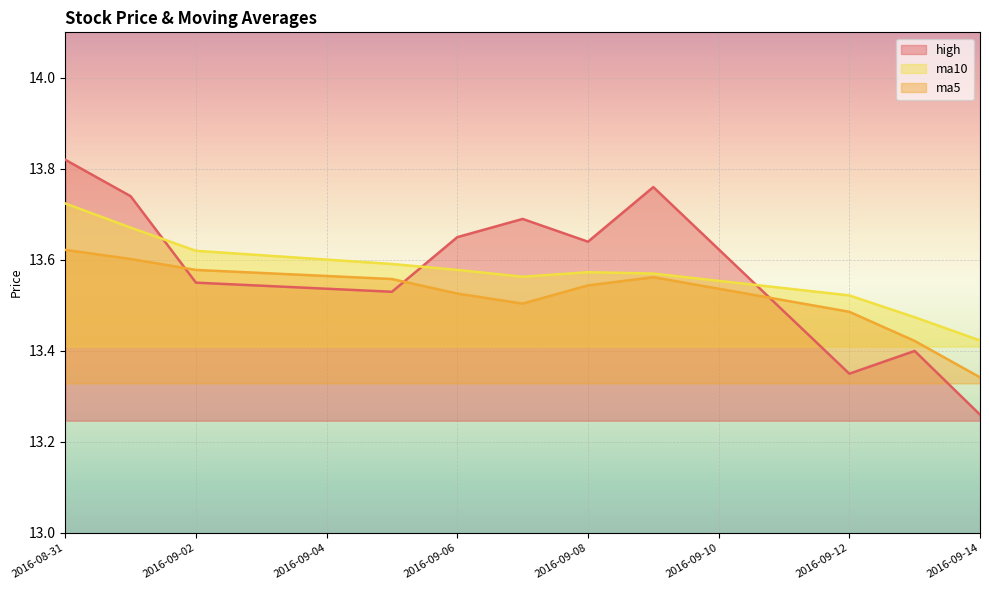

How many lines are shown in the chart?

3